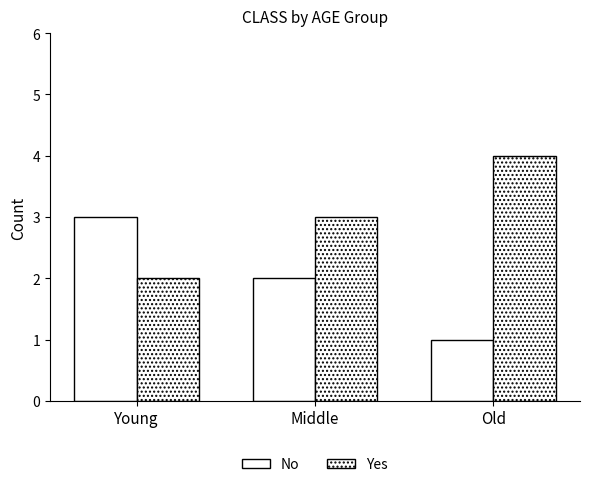

How many bars are there in total?

6